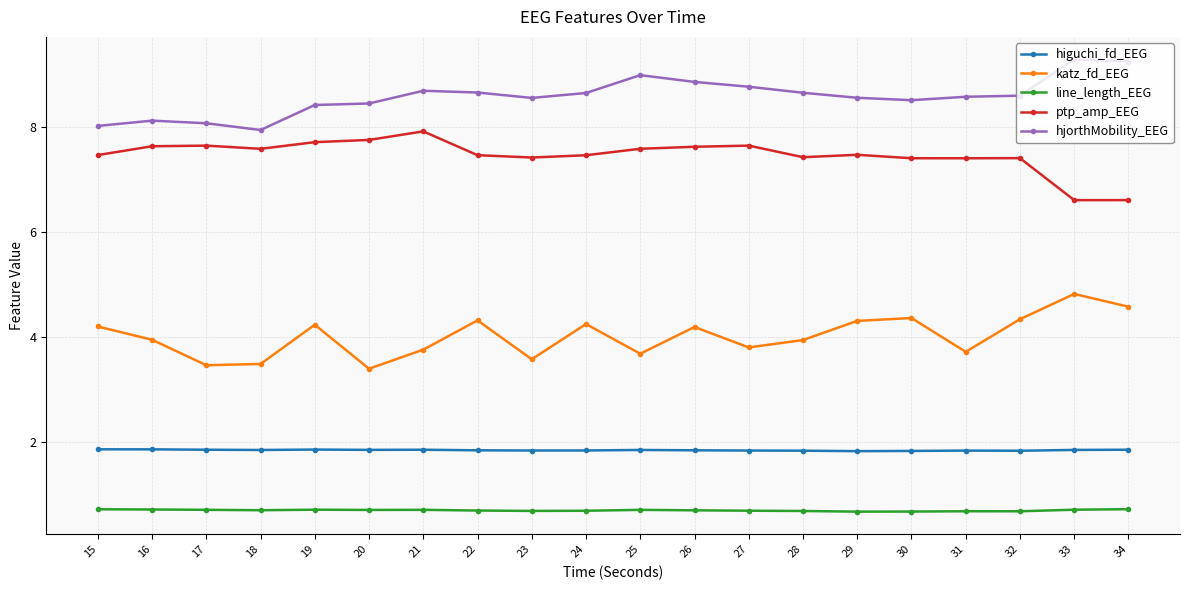

How many data points does each series have?

20